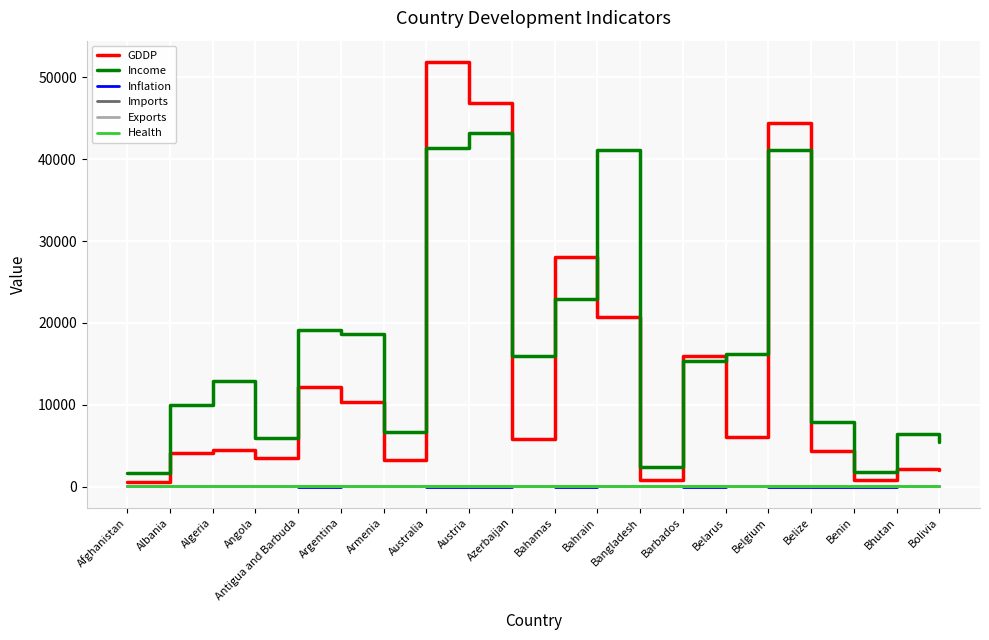

What is the difference between the second highest and minimum values in the Income series?

39790.0